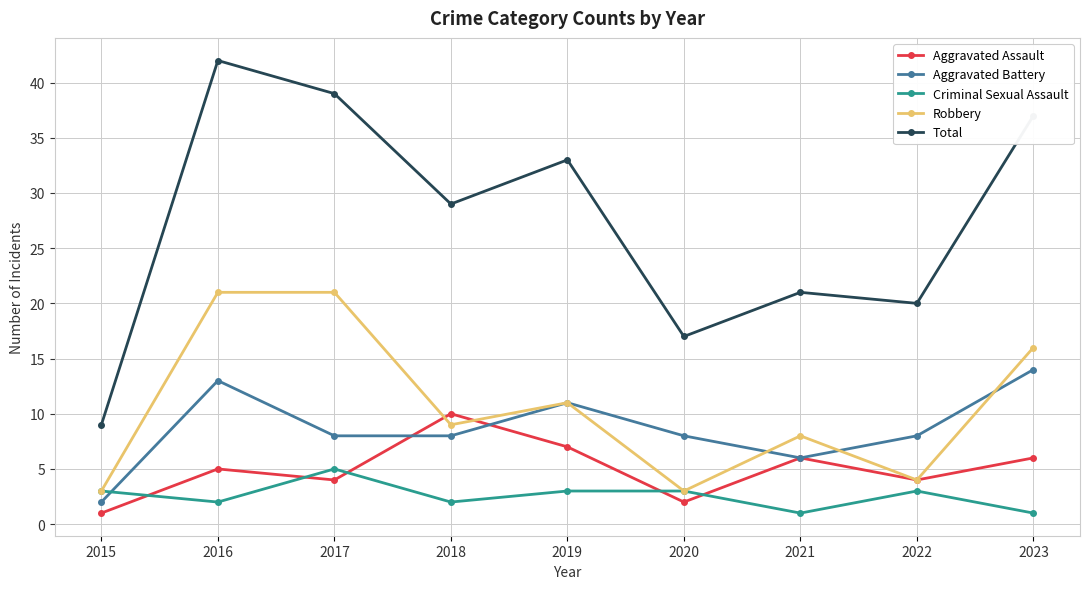

In Criminal Sexual Assault, how many points are lower than both neighbors (excluding endpoints)?

3